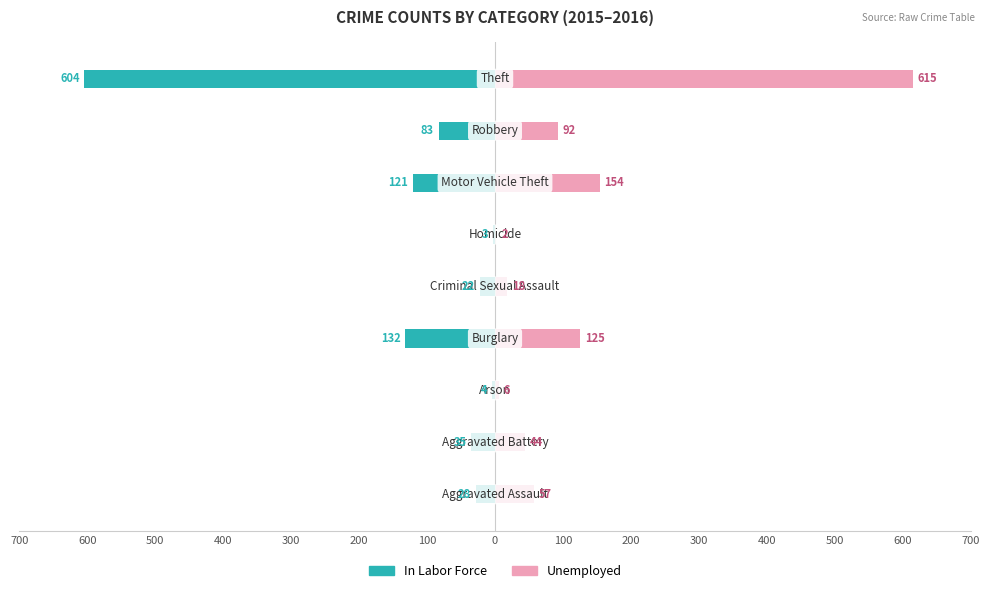

How many values in the In Labor Force series are below -35?

4